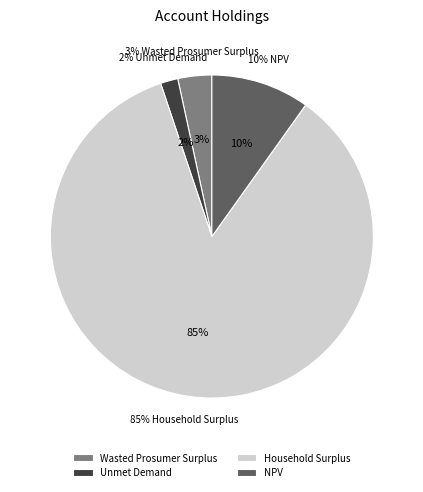

The NPV slice represents 17% of the pie. True or false?

False